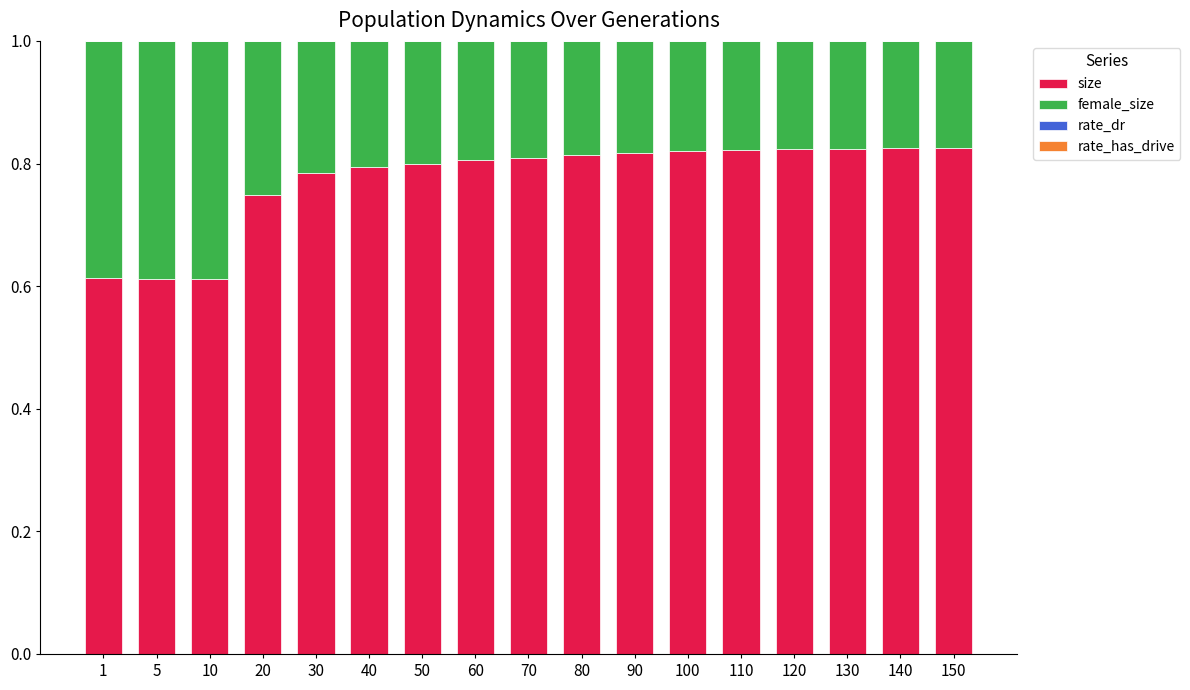

The value of size at 70 is 0.8. True or false?

True